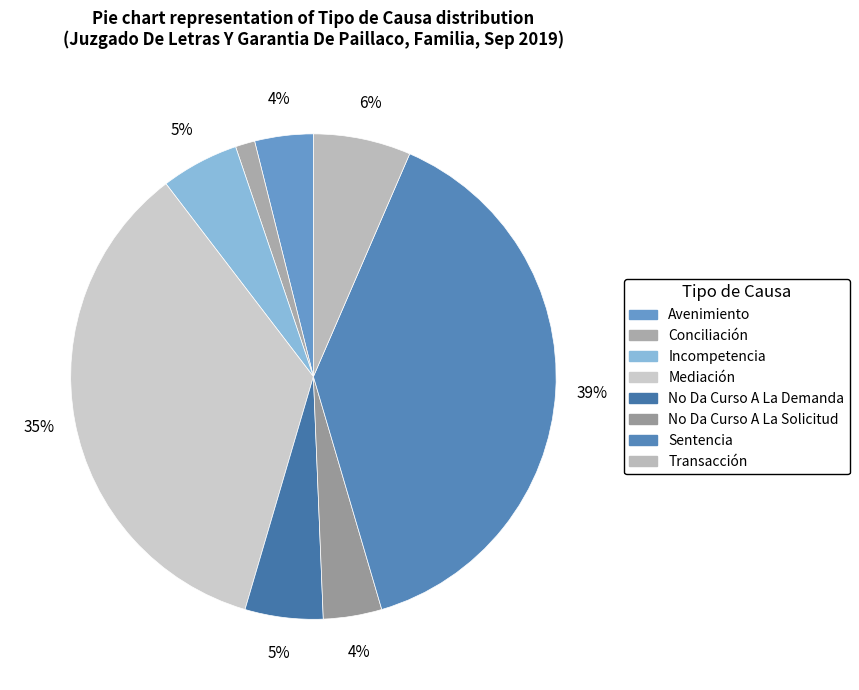

Count the number of slices in the pie.

8